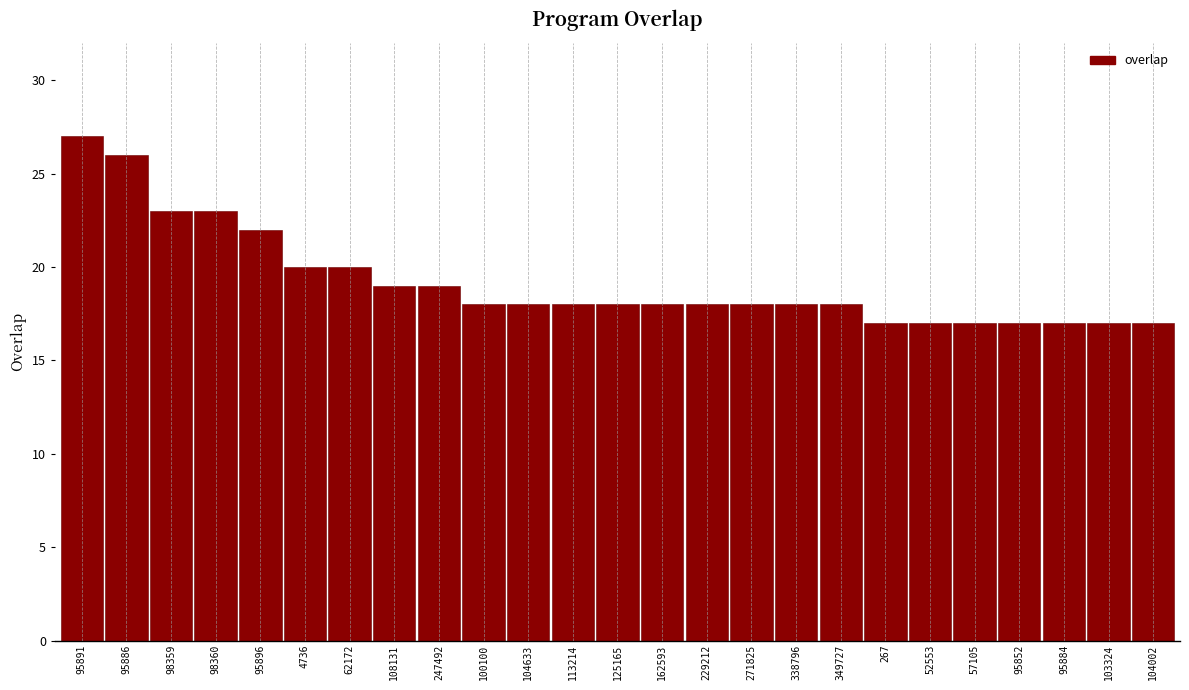

Read the value at 52553, to the nearest 5.

15